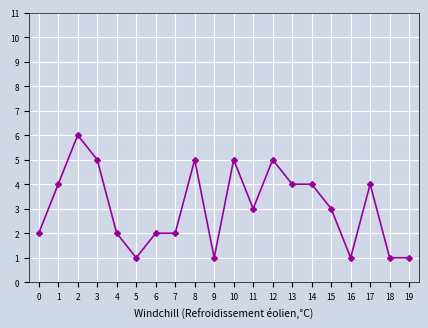

Reading left to right, extract all data points from this chart.

0=2	1=4	2=6	3=5	4=2	5=1	6=2	7=2	8=5	9=1	10=5	11=3	12=5	13=4	14=4	15=3	16=1	17=4	18=1	19=1